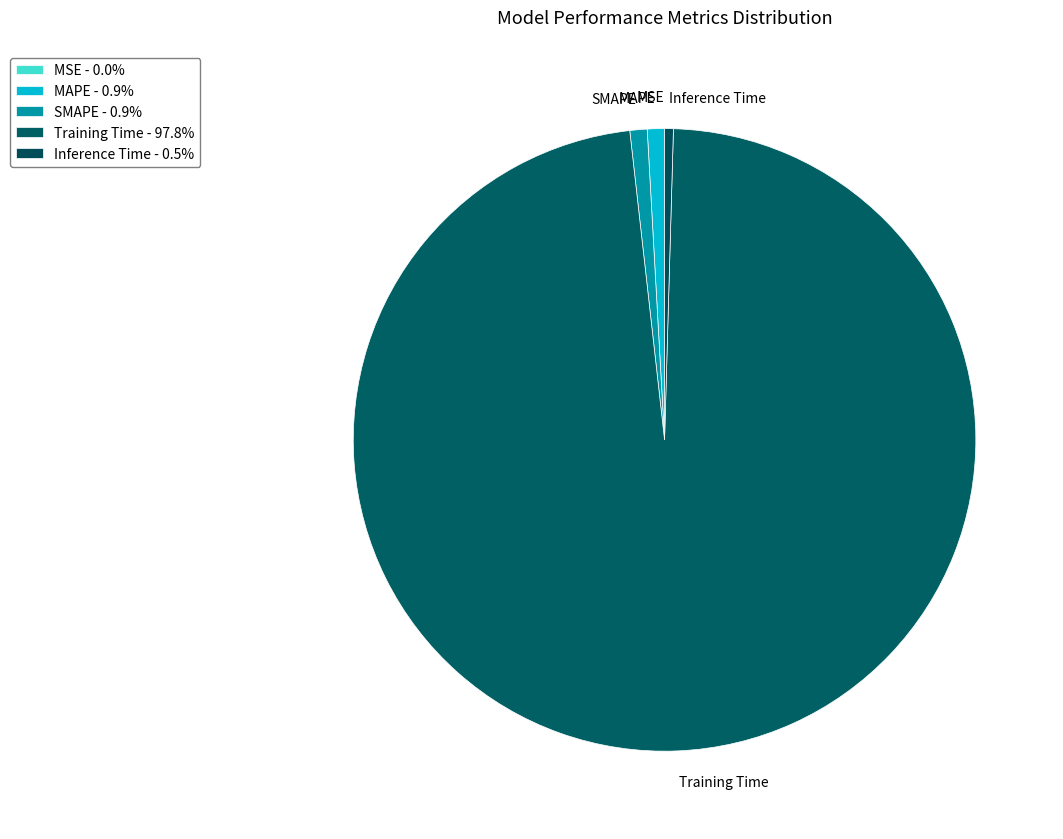

Combined, do SMAPE and MAPE account for over 50%?

No